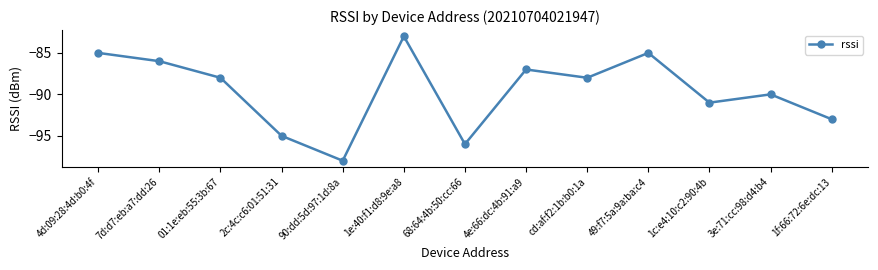

Where is the first local maximum?

1e:40:f1:d8:9e:a8